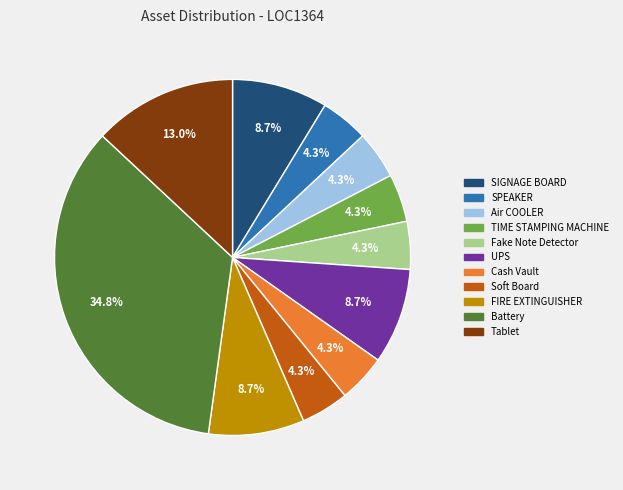

Is it true that FIRE EXTINGUISHER is 9% of the pie?

True